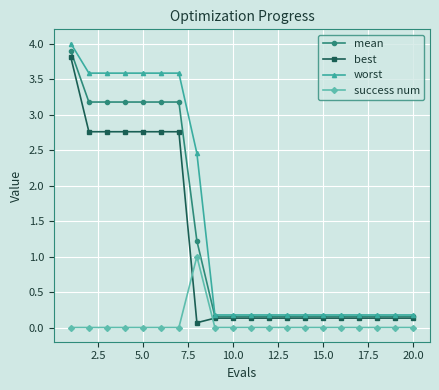

Is this an area chart (filled region under the line)?

No